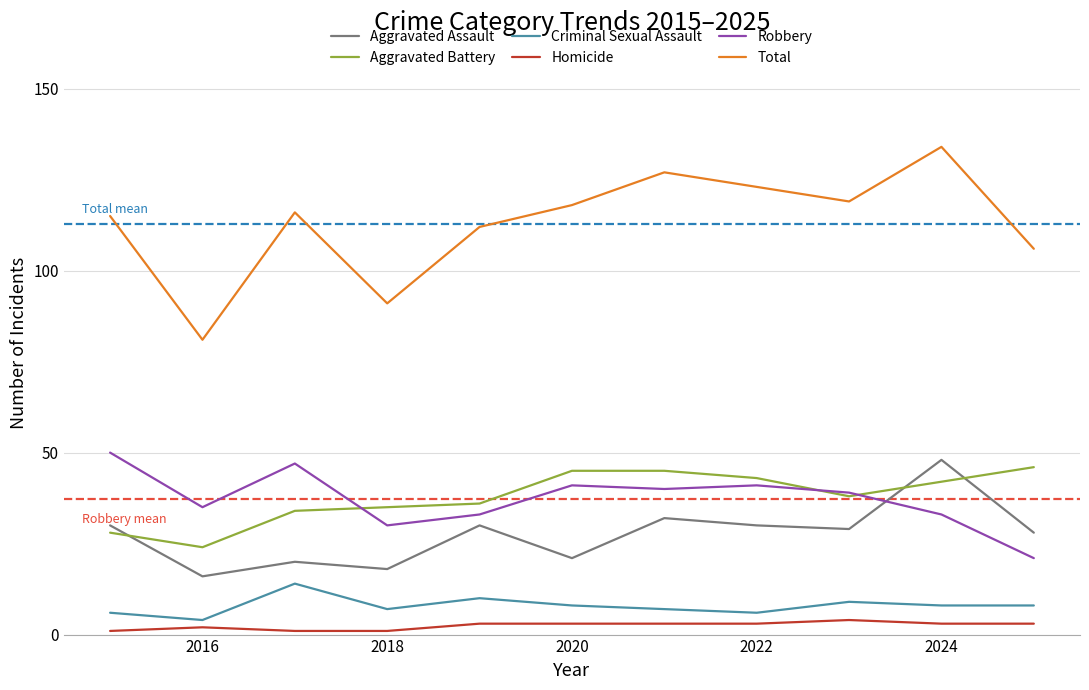

Does the chart have visible grid lines?

Yes